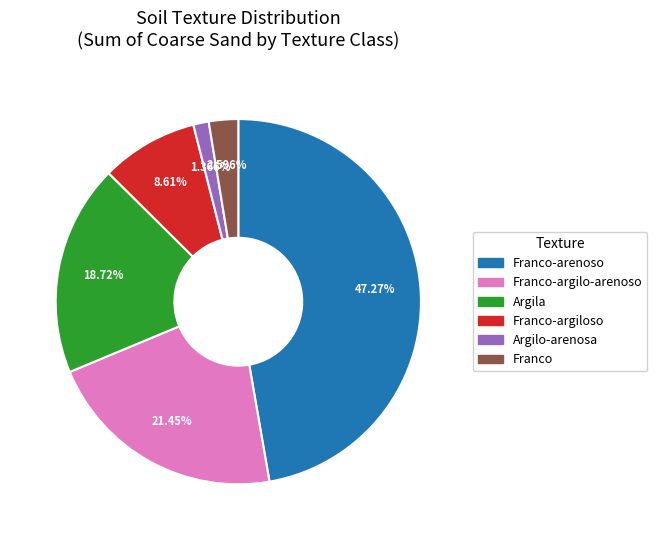

Approximately how many times larger is the value at Franco-arenoso compared to Franco?

18.2